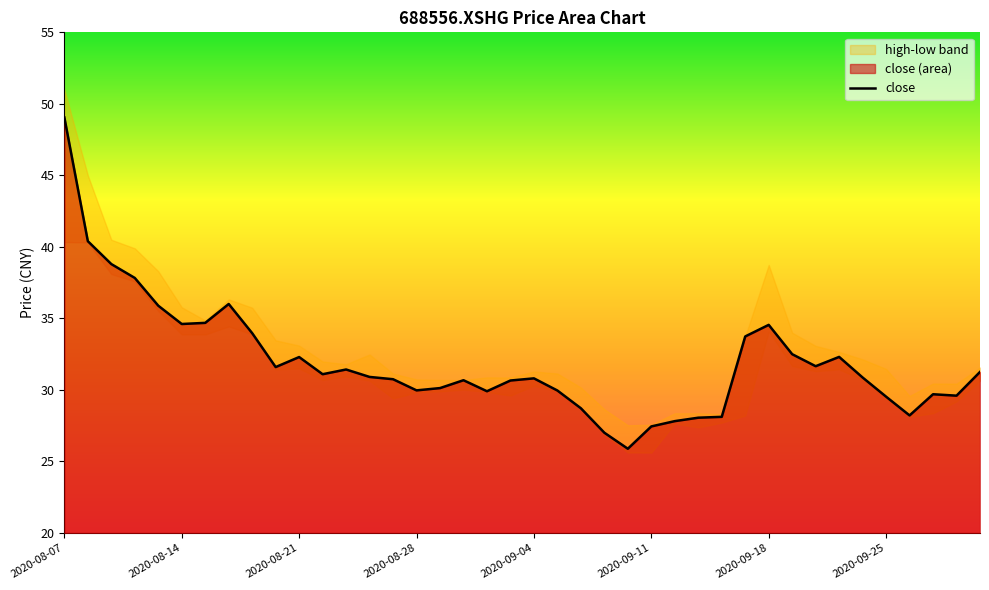

Rank the series by their maximum value, from lowest to highest.

low, close, high